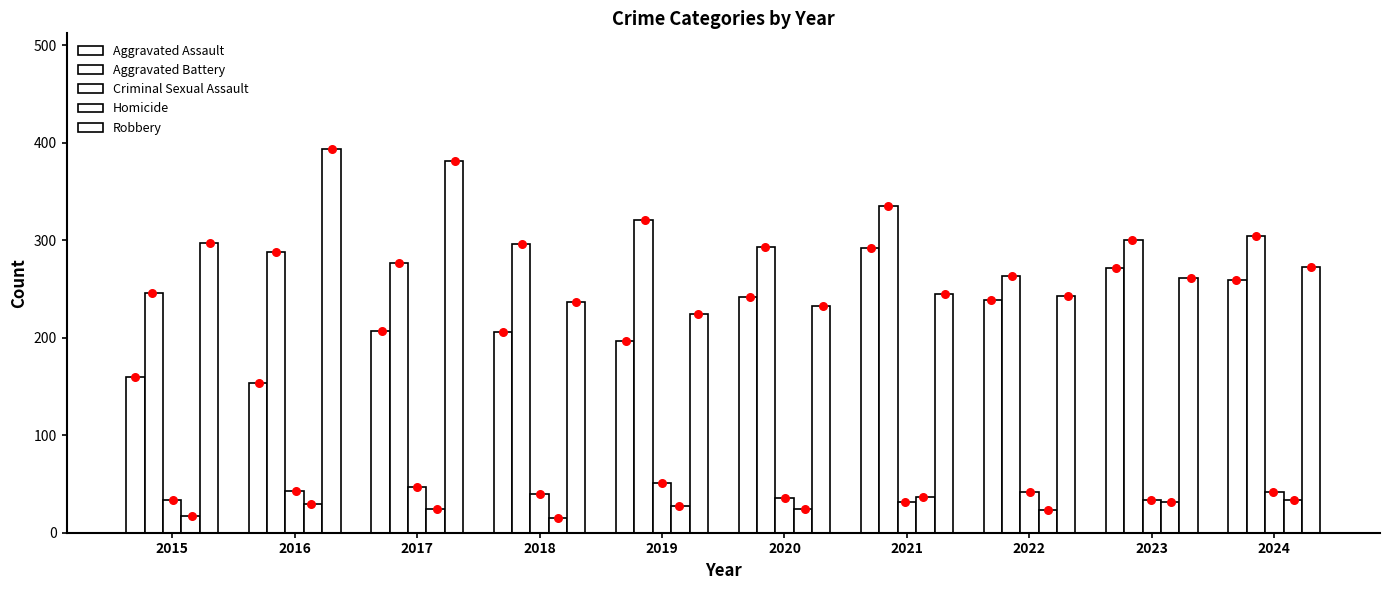

Which series has the largest total across all categories?

Aggravated Battery